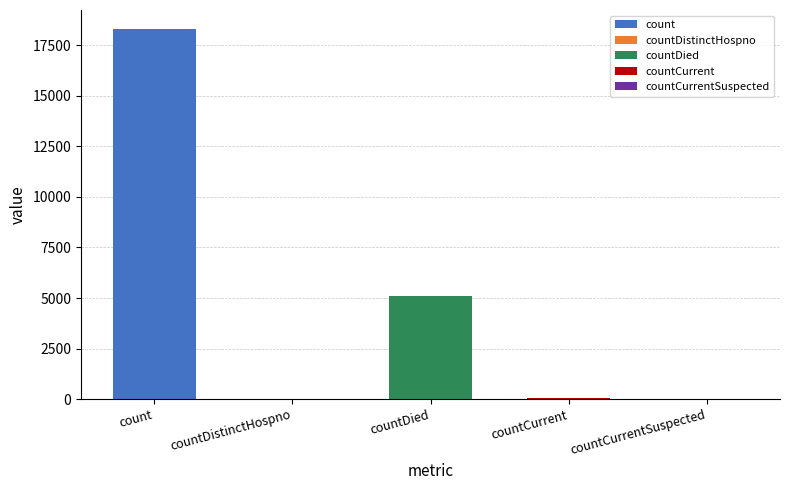

What is the average value?

4695